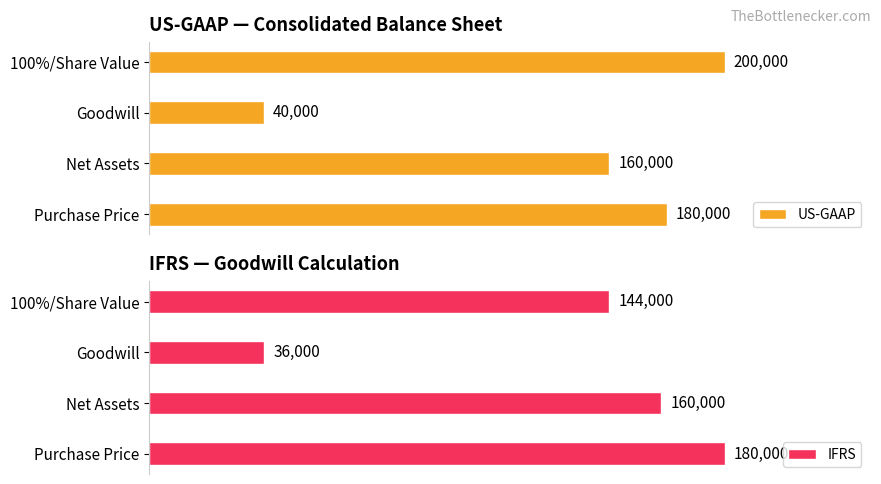

At which label is IFRS closest to 108000?

100%/Share Value